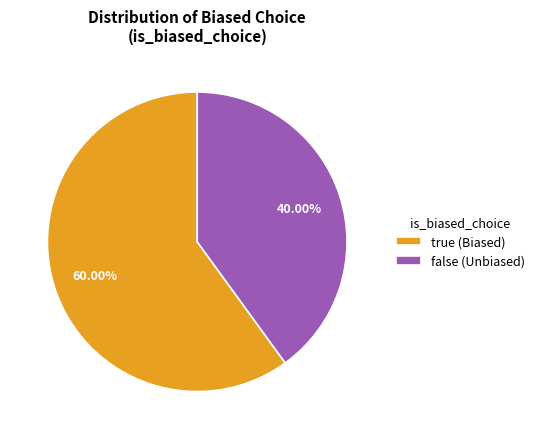

True or false: false accounts for 40% of the total.

True